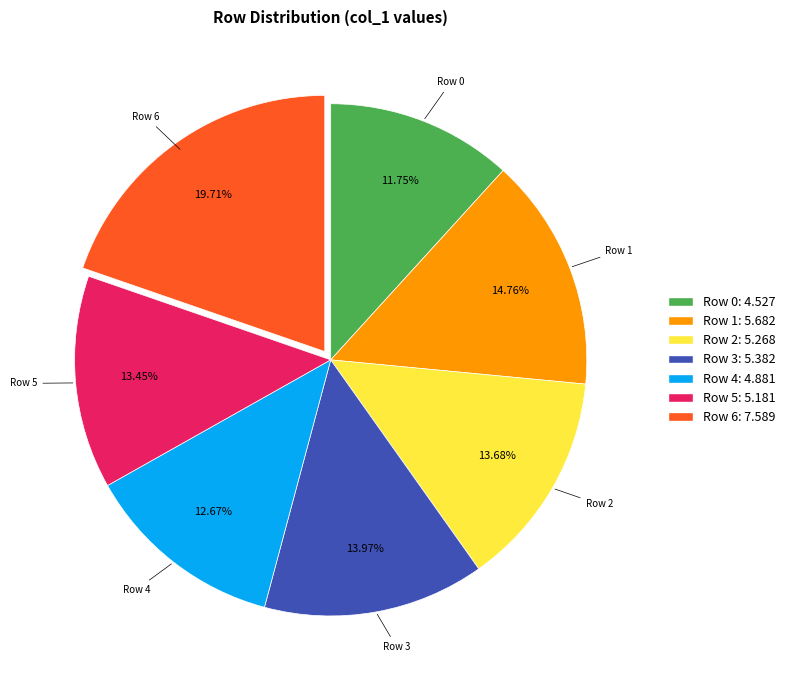

Does any single category account for the majority?

No